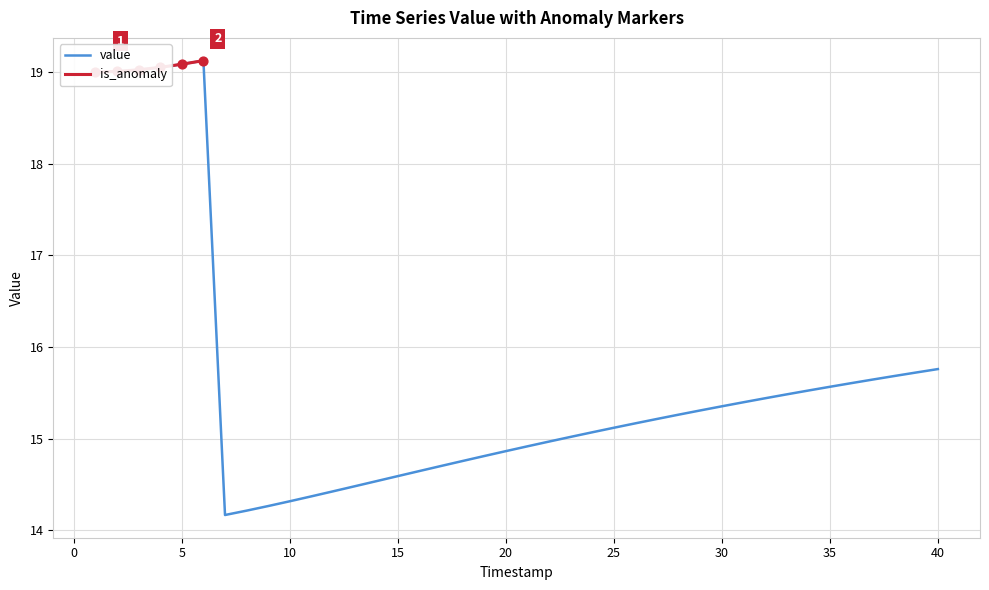

Between 2 and 25, which is larger?

2